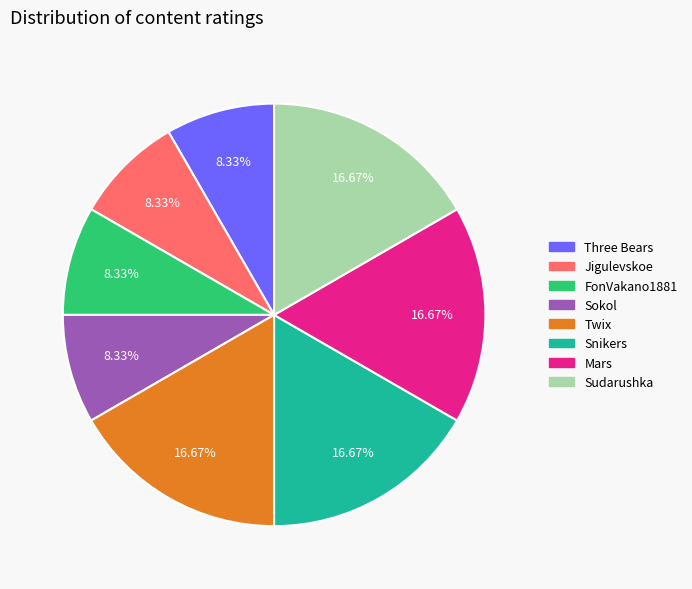

Is the sum of Sokol and Snikers greater than half?

No